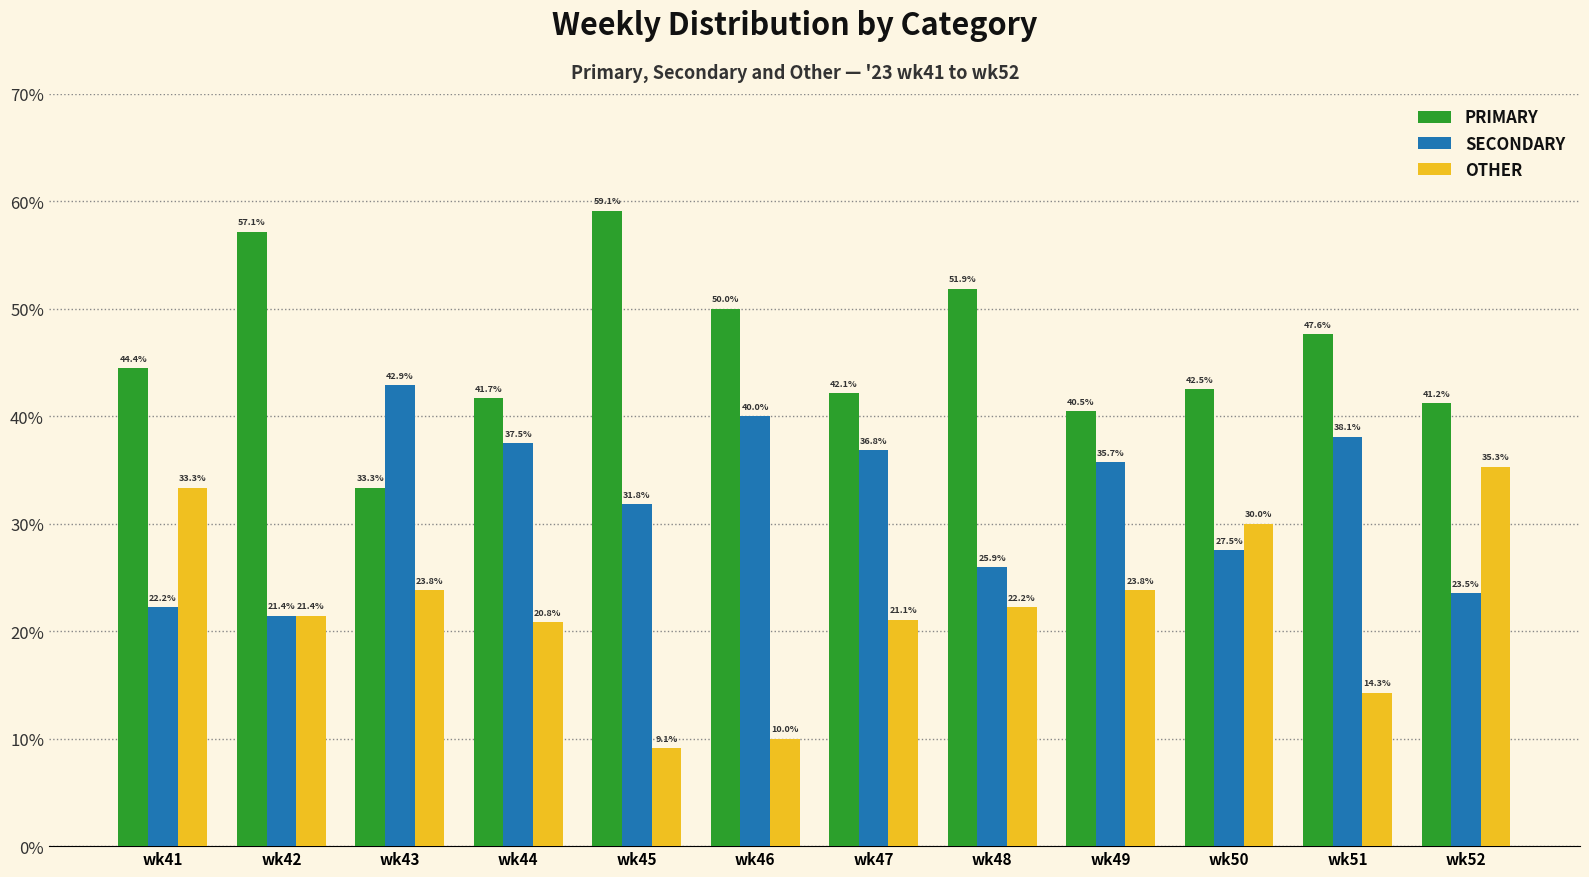

What is the smallest value displayed?

9.1